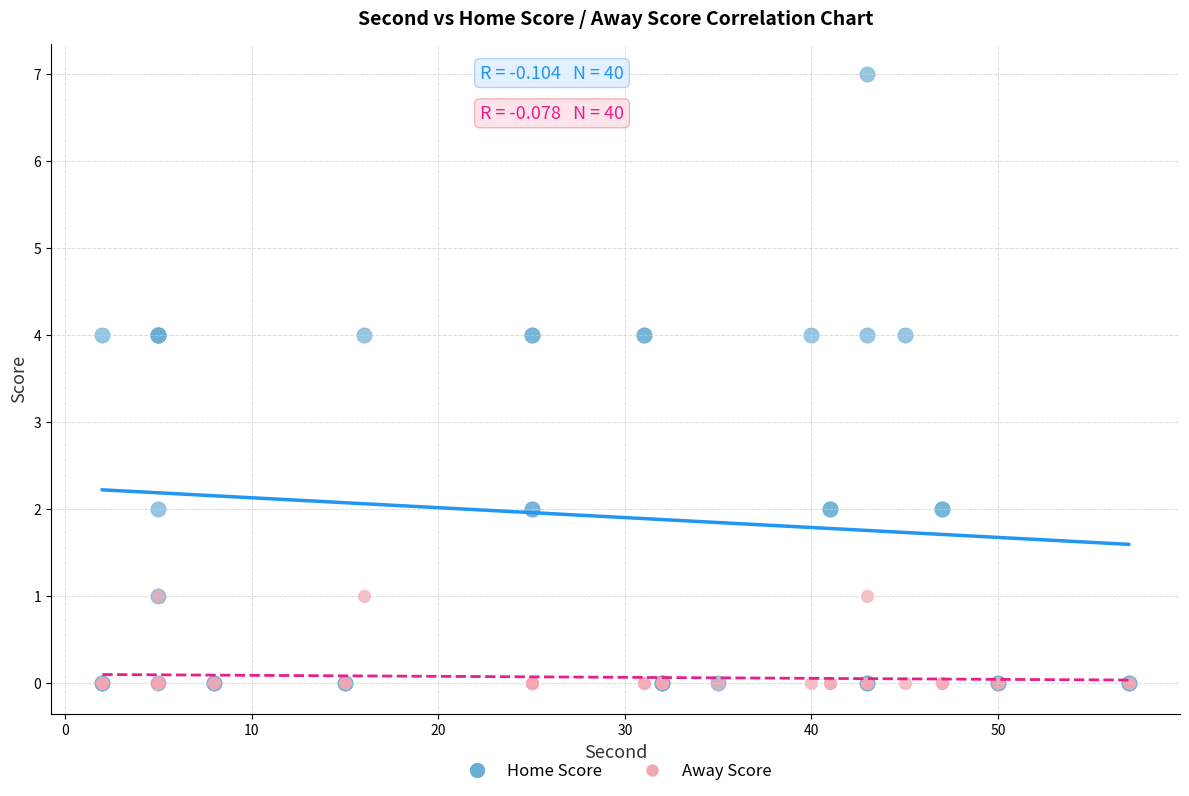

What are all the series names shown in the legend?

Home Score, Away Score